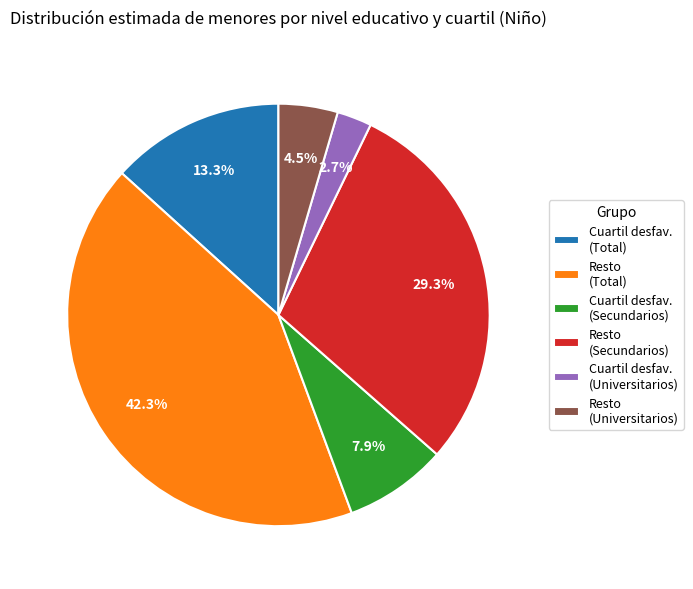

Is Cuartil desfav. (Total) the majority of the pie?

No